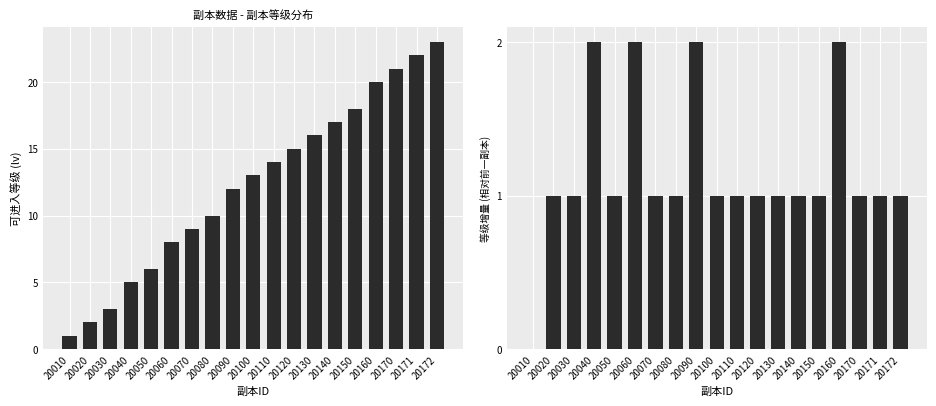

Which label corresponds to the smallest value in the chart?

20010